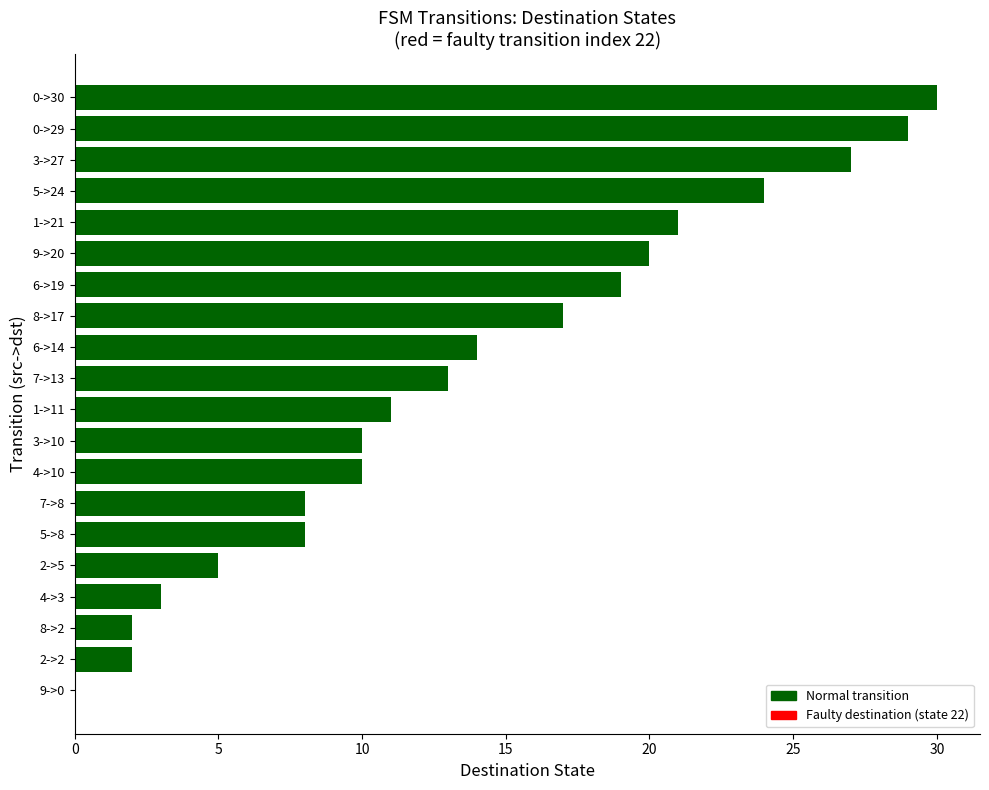

What is the maximum value shown in the chart?

30